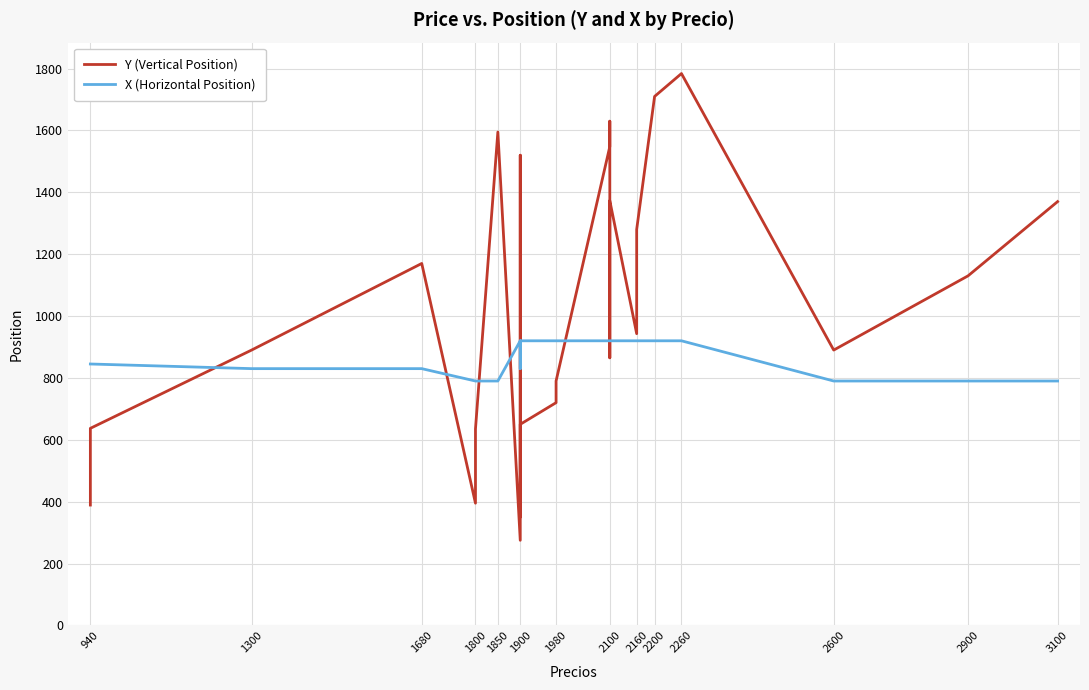

Which series ends up on top after the final intersection of Y (Vertical Position) and X (Horizontal Position)?

Y (Vertical Position)